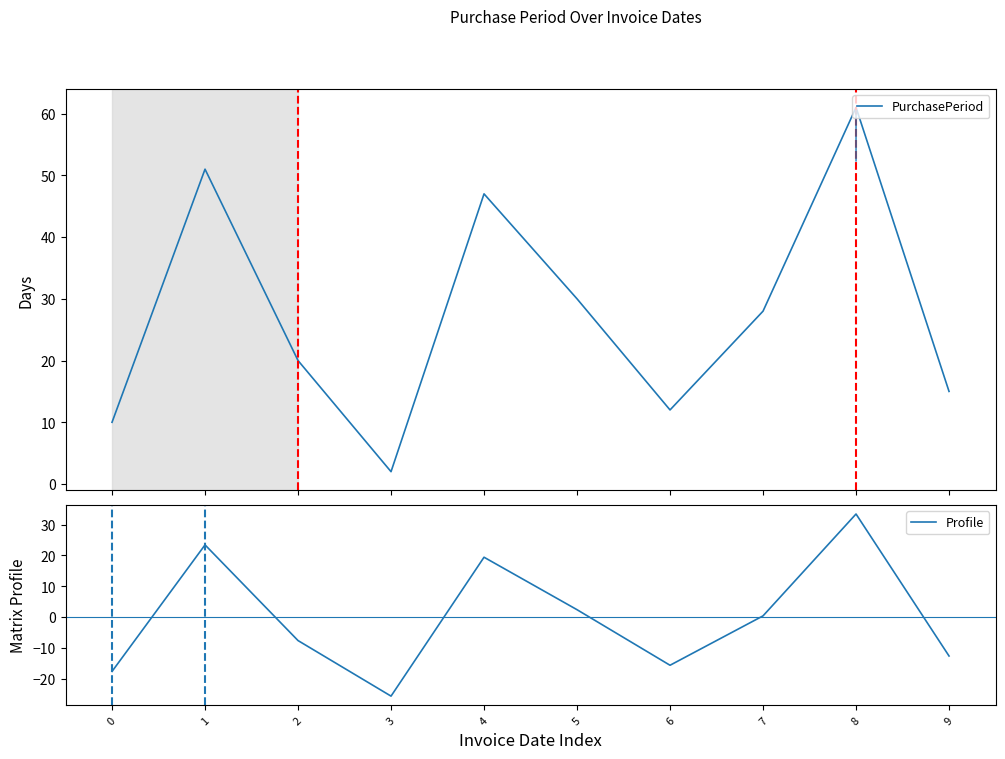

Between 0 and 6, which series saw the biggest shift?

PurchasePeriod